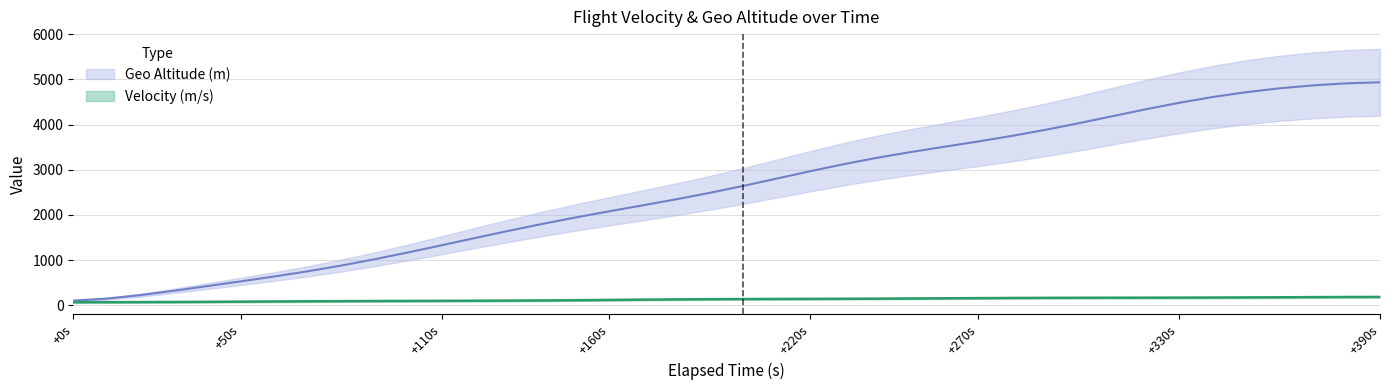

True or false: geoaltitude and velocity cross at least once.

False